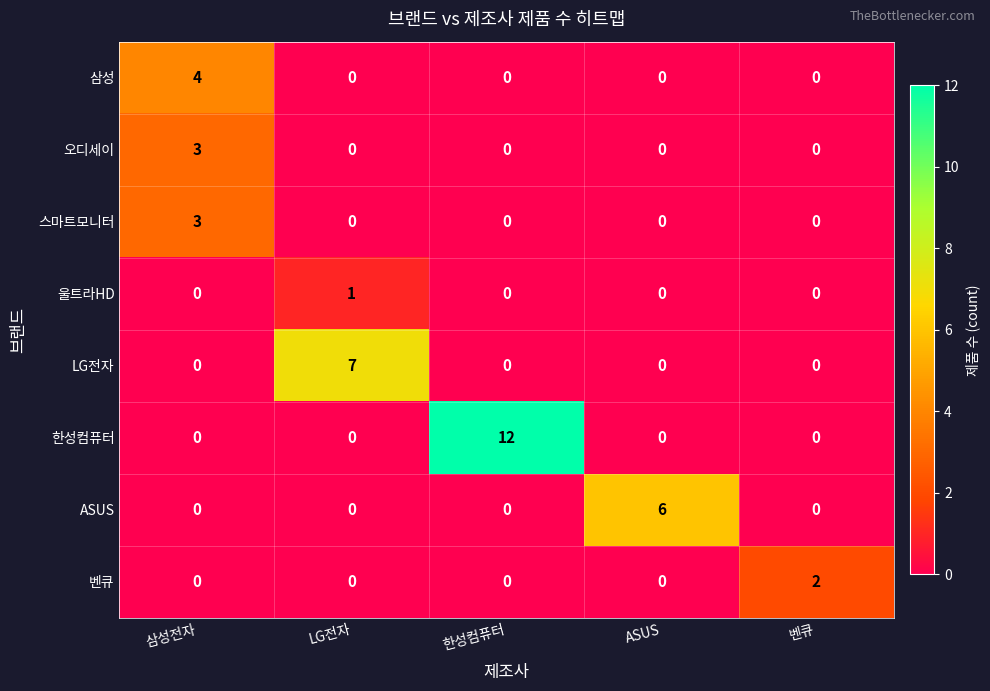

Is it true that 벤큐 equals 2 at 벤큐?

True